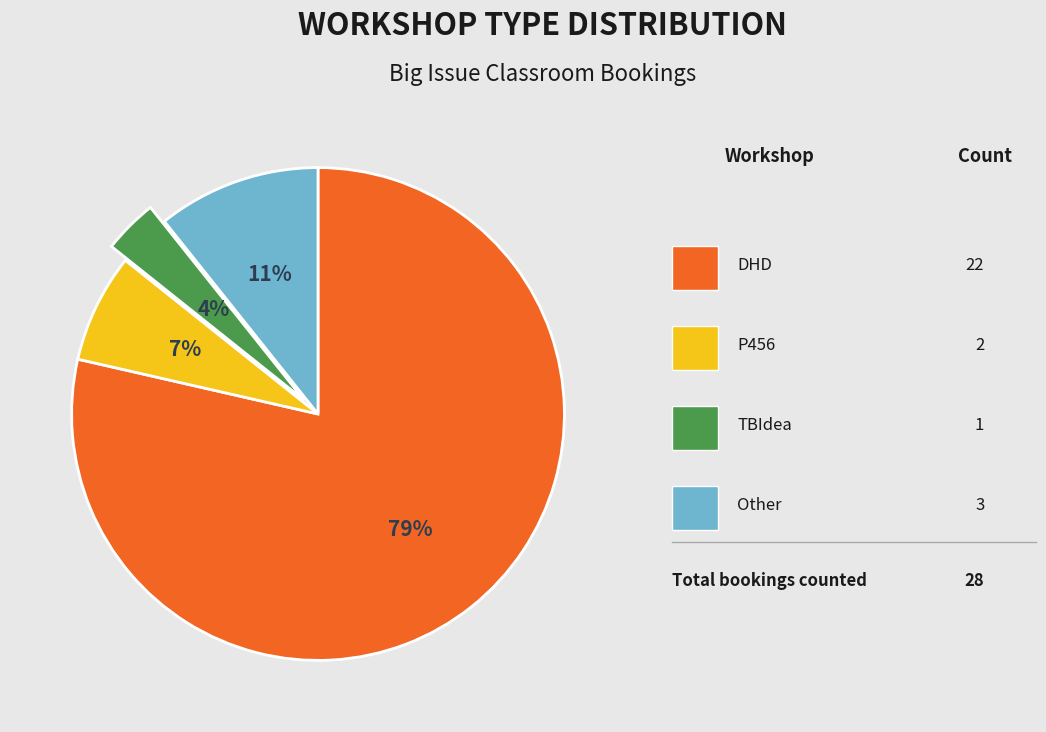

Is there any slice that represents more than half of the pie?

Yes